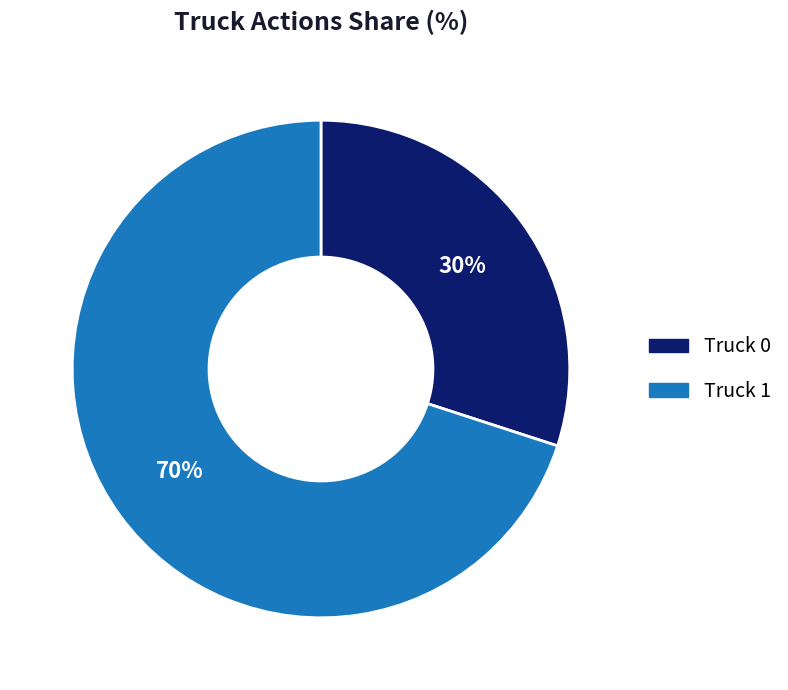

Is the sum of Truck 0 and Truck 1 greater than half?

Yes